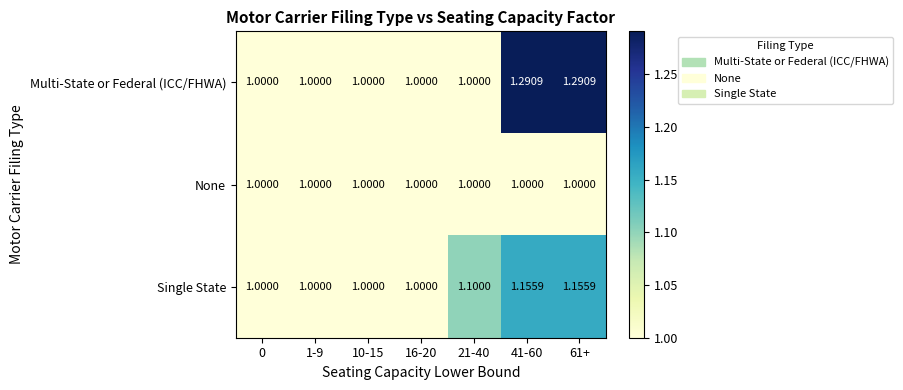

Which series has the largest range (max minus min)?

Multi-State or Federal (ICC/FHWA)